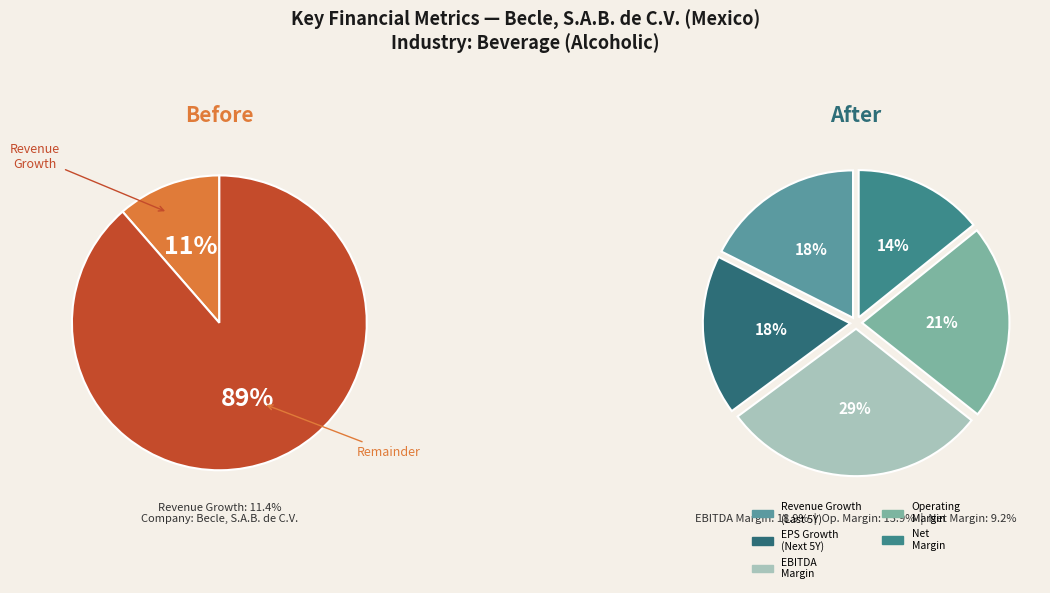

Rank the categories by value from lowest to highest.

net_margin, historical_growth_revenue_last_5_years, expected_growth_eps_next_5_years, operating_margin, ebitda_margin